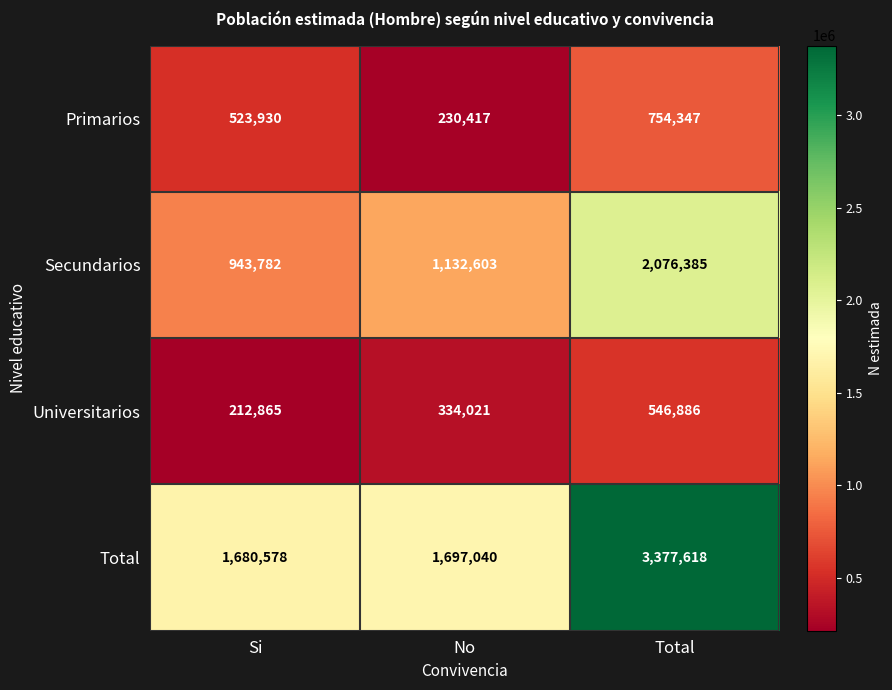

How many data points in Primarios are less than 523930?

1